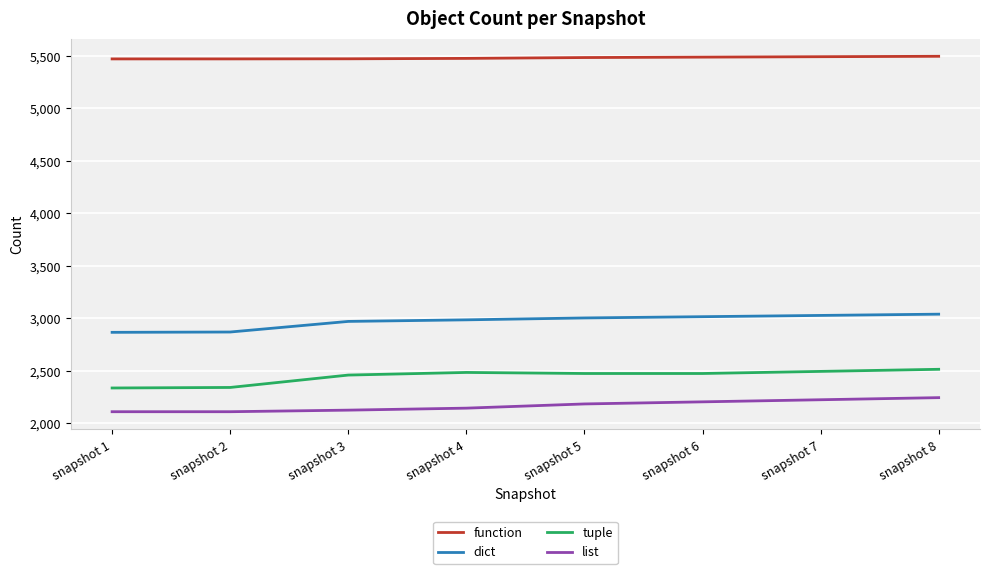

What is the smallest value displayed?

2112